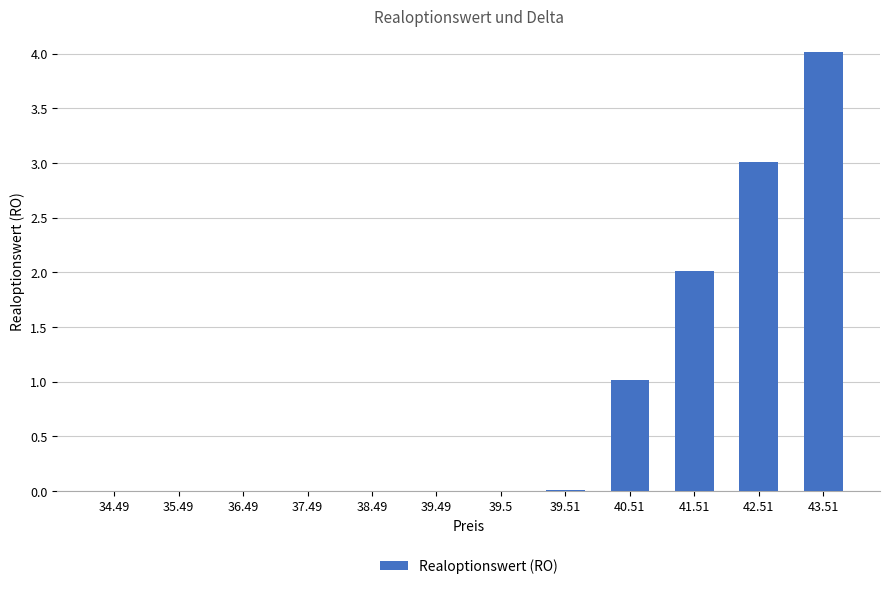

At which category does the chart reach its peak across all series?

43.51